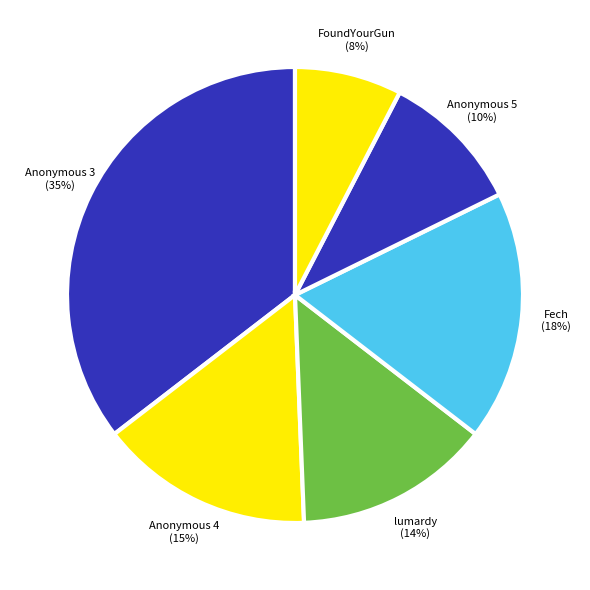

Count the number of slices in the pie.

6